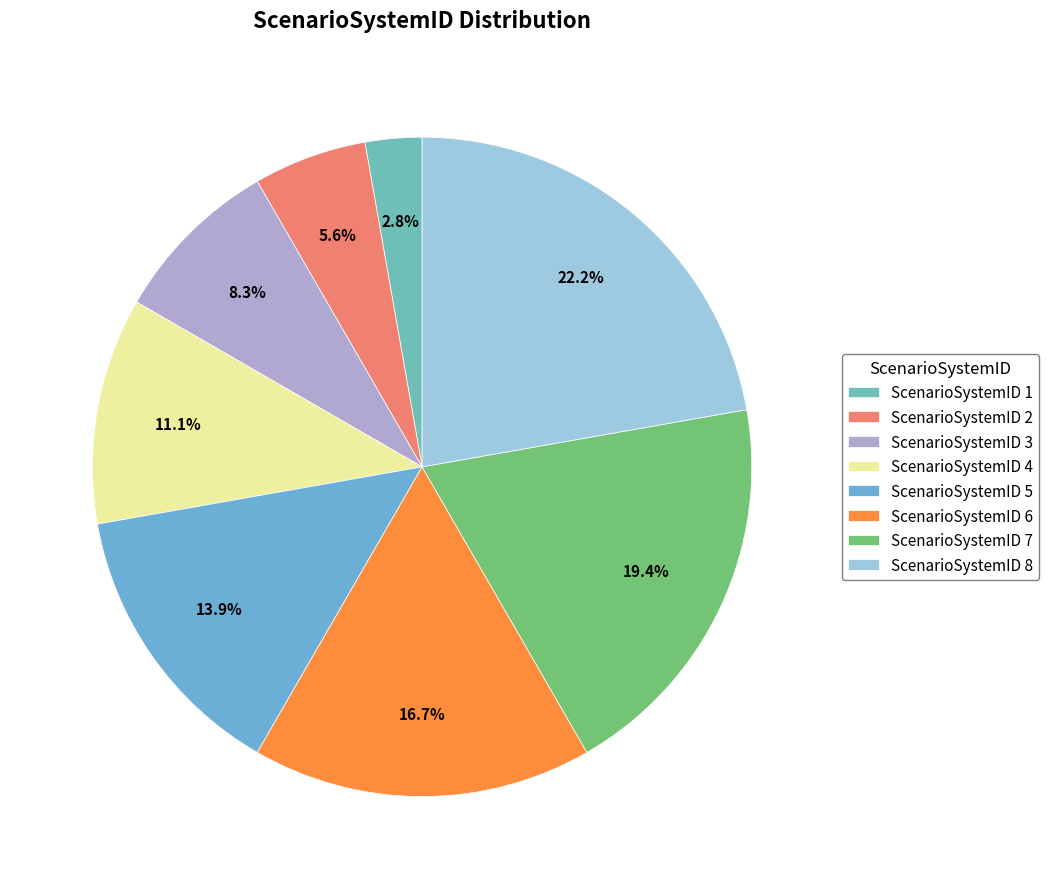

Which slice is the largest?

ScenarioSystemID 8